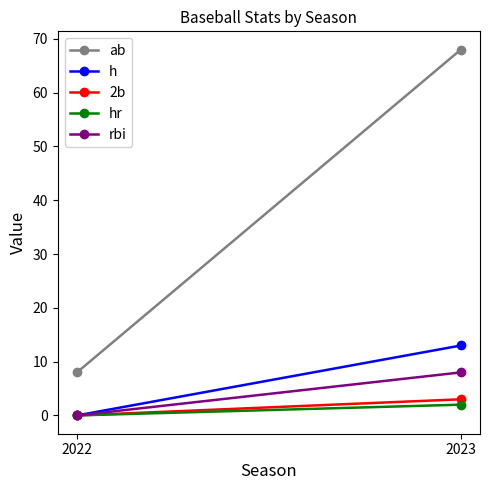

Reading left to right, extract all data points from this chart.

ab: 2022=8	2023=68
h: 2022=0	2023=13
2b: 2022=0	2023=3
hr: 2022=0	2023=2
rbi: 2022=0	2023=8